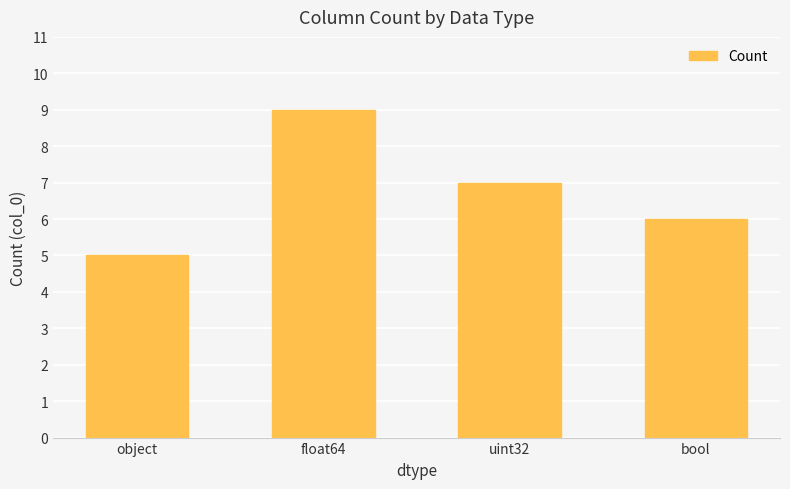

Rank the categories by value from highest to lowest.

float64, uint32, bool, object